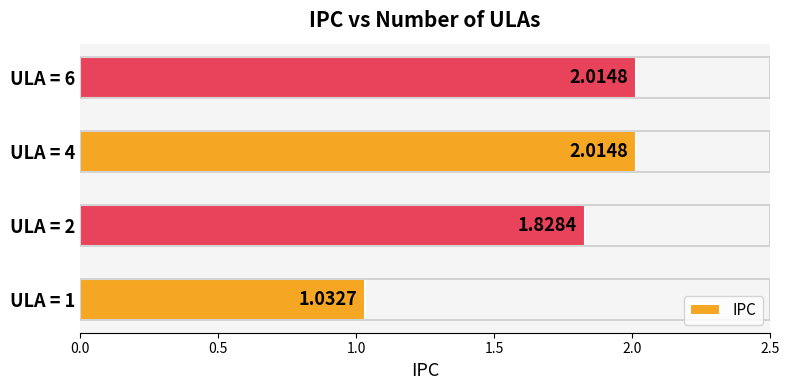

What is the sum of all values?

6.9